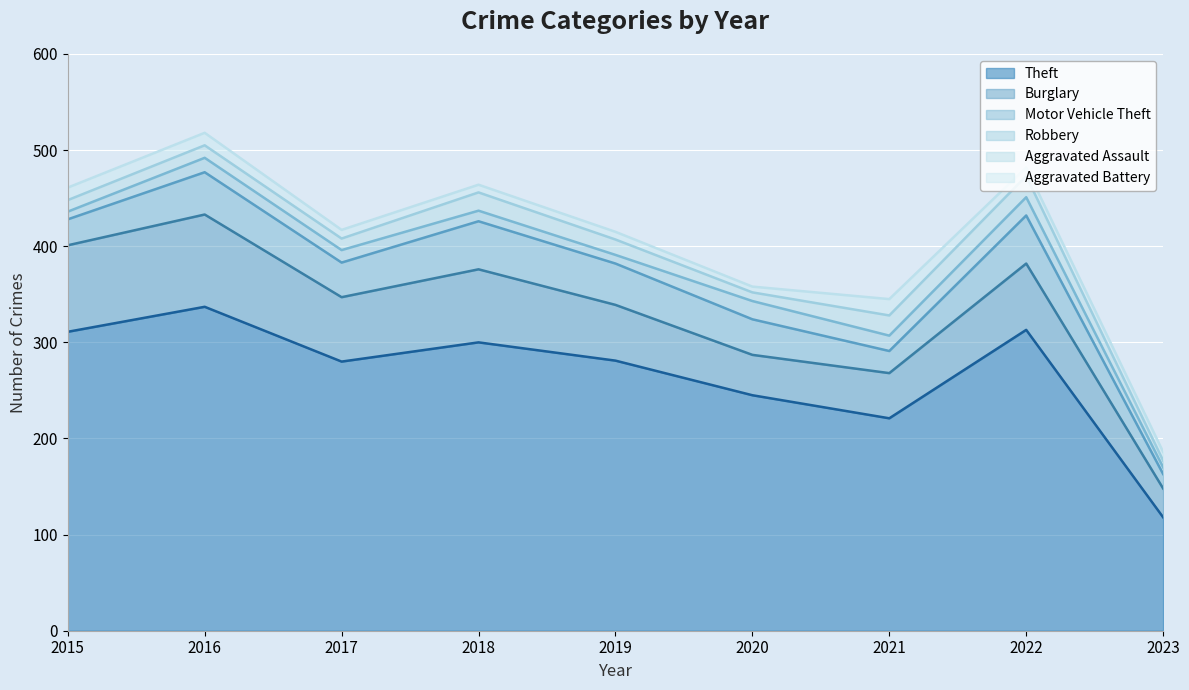

True or false: Robbery and Motor Vehicle Theft cross at least once.

False